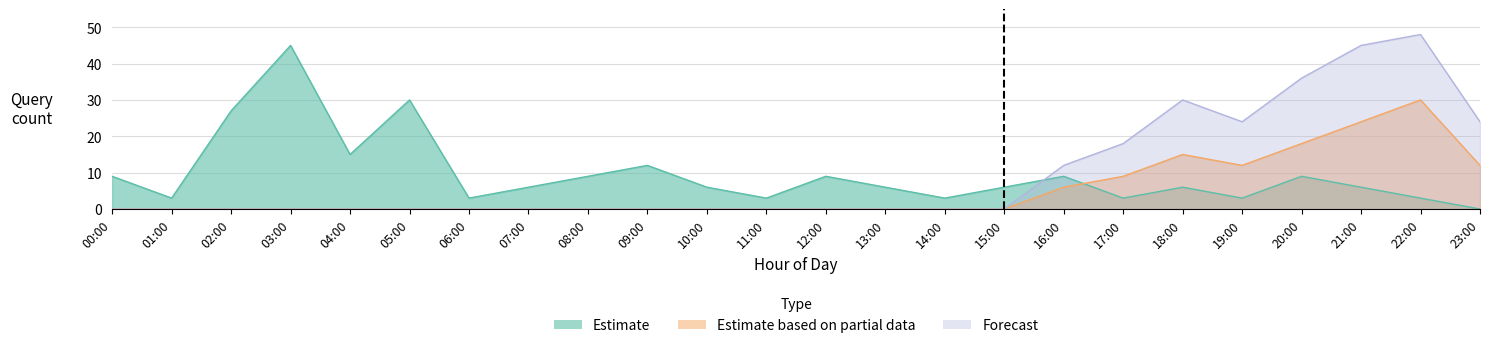

What is the difference between the second highest and second lowest values in the Forecast series?

45